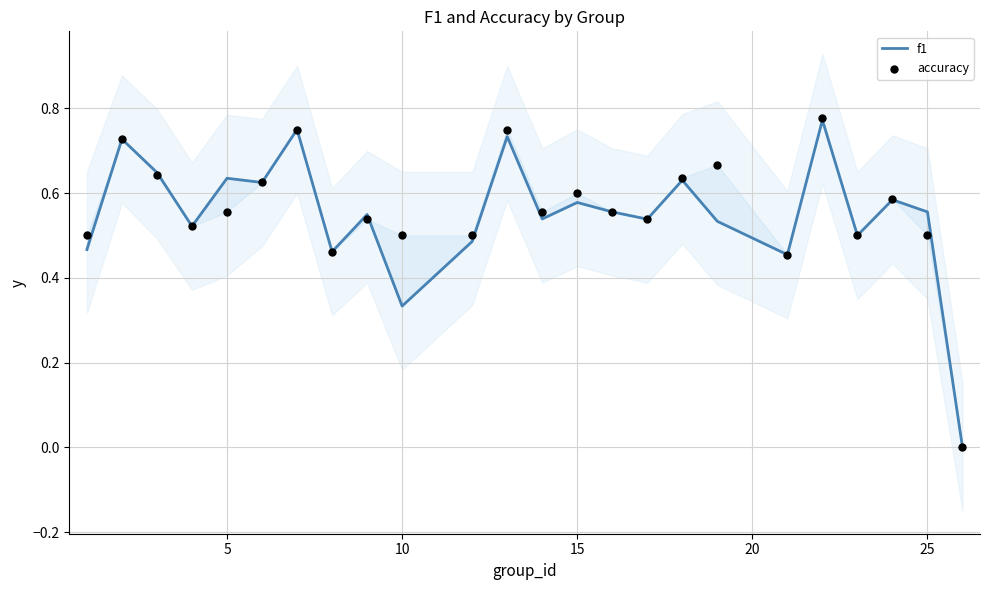

What are all the series names shown in the legend?

f1, accuracy